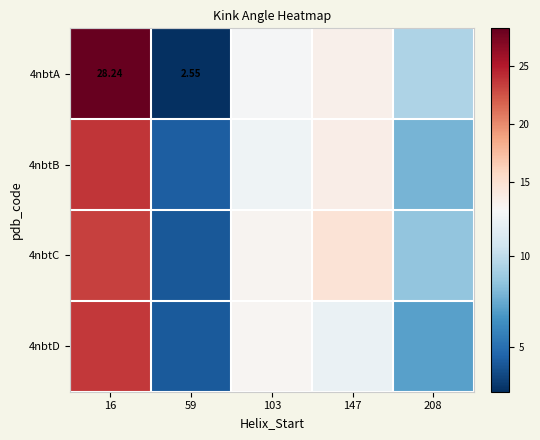

What is the sum of the 4nbtC values at 147 and 59?

18.8